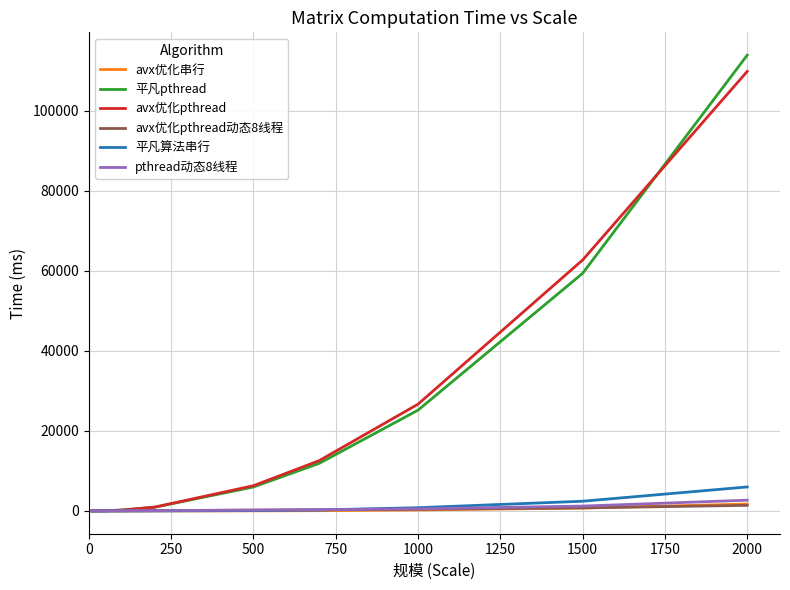

Which series has the widest spread of values?

平凡pthread